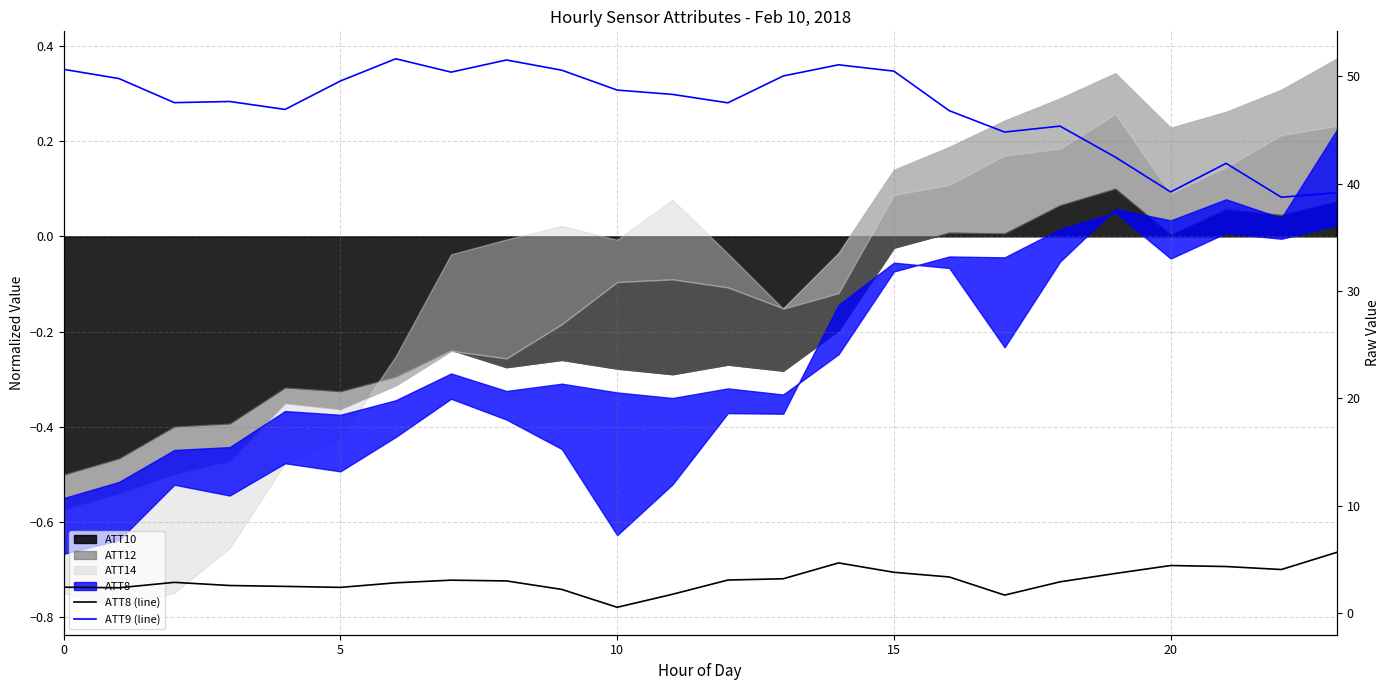

At which category is the sum across all series the highest?

14